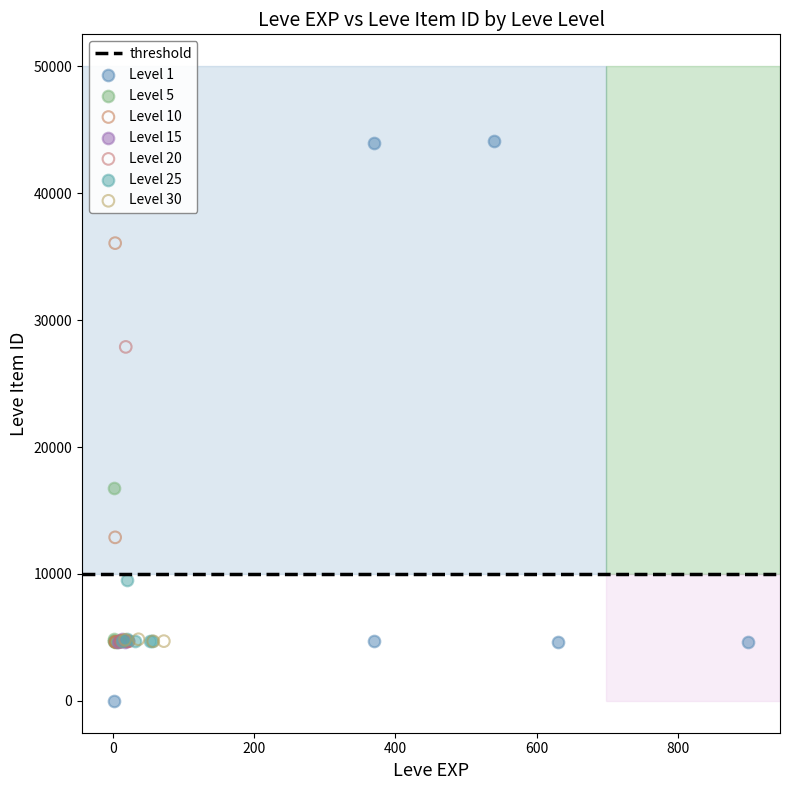

Which series has the largest Y range (max minus min)?

Level 1